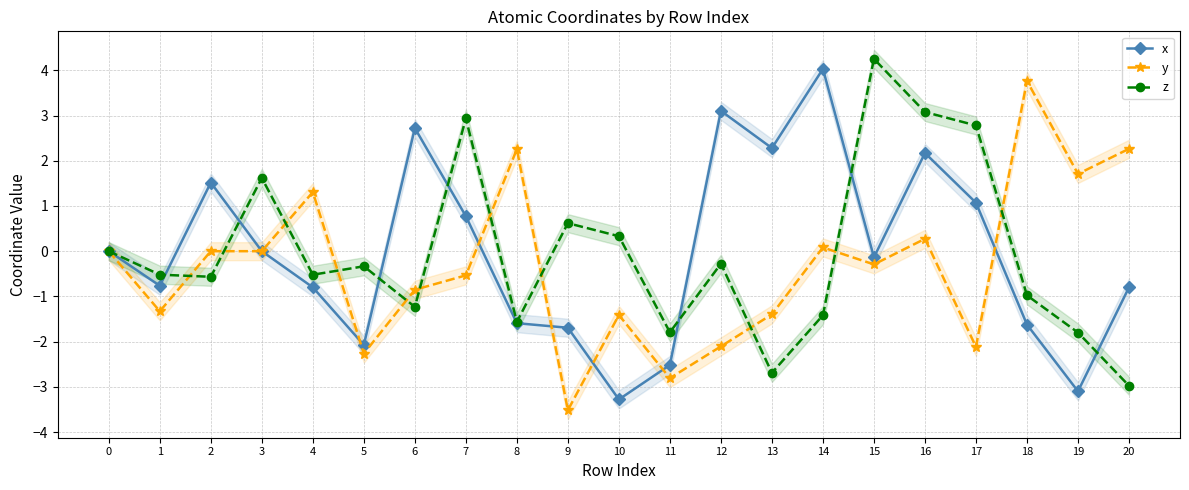

Reading right to left, transcribe all the data shown in this chart.

x: 20=-0.8	19=-3.1	18=-1.6	17=1.1	16=2.2	15=-0.1	14=4.0	13=2.3	12=3.1	11=-2.5	10=-3.3	9=-1.7	8=-1.6	7=0.8	6=2.7	5=-2.1	4=-0.8	3=0.0	2=1.5	1=-0.8	0=0.0
y: 20=2.3	19=1.7	18=3.8	17=-2.1	16=0.3	15=-0.3	14=0.1	13=-1.4	12=-2.1	11=-2.8	10=-1.4	9=-3.5	8=2.3	7=-0.5	6=-0.9	5=-2.3	4=1.3	3=0.0	2=0.0	1=-1.3	0=0.0
z: 20=-3.0	19=-1.8	18=-1.0	17=2.8	16=3.1	15=4.3	14=-1.4	13=-2.7	12=-0.3	11=-1.8	10=0.3	9=0.6	8=-1.6	7=2.9	6=-1.2	5=-0.3	4=-0.5	3=1.6	2=-0.6	1=-0.5	0=0.0